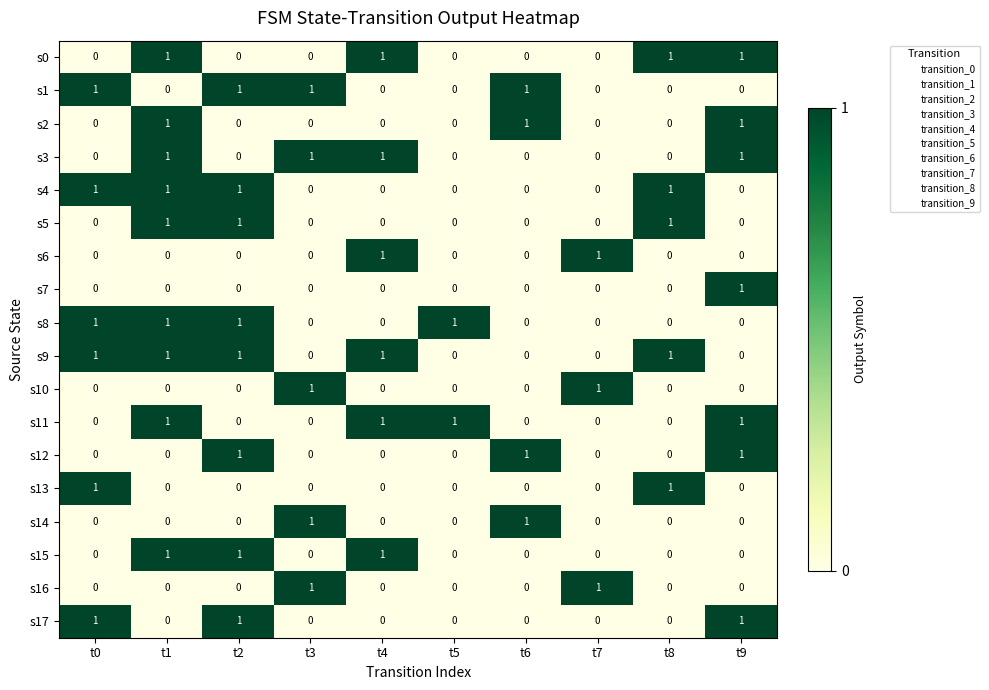

How many s8 values are between 0 and 1?

10